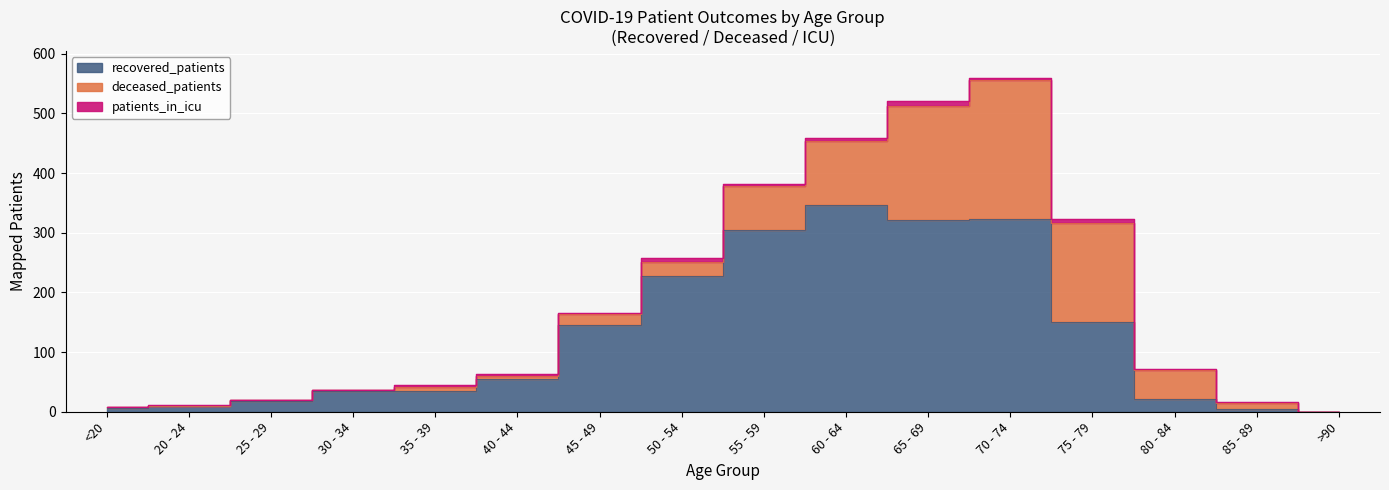

What is the difference between the maximum and minimum values in the patients_in_icu series?

8